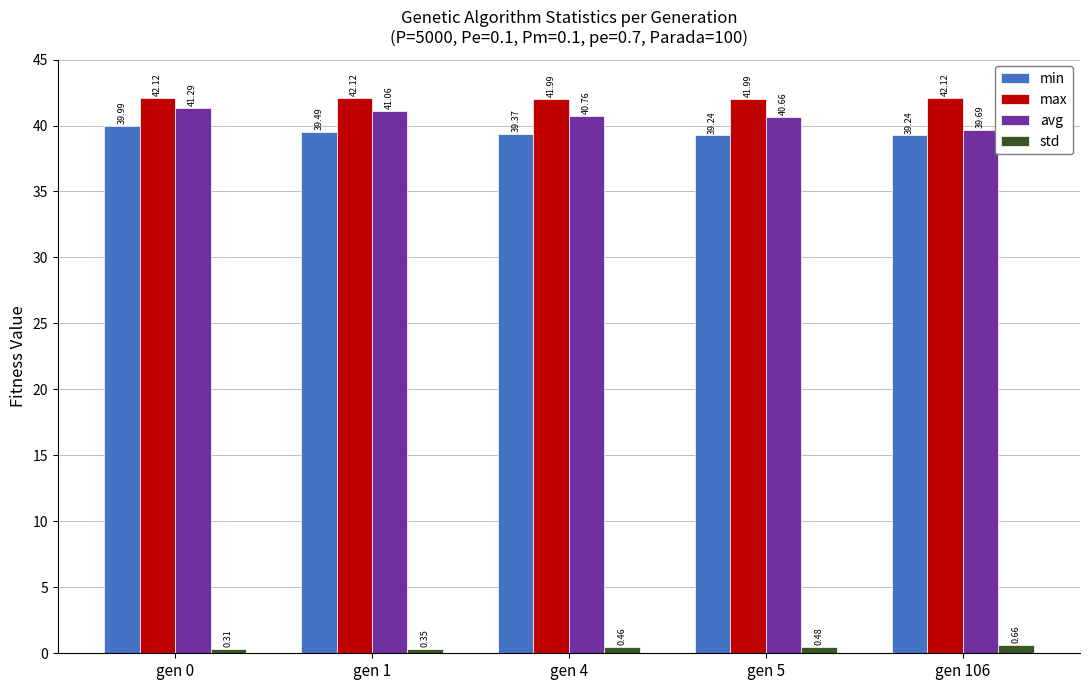

What is the total value across all series at gen 0?

123.7